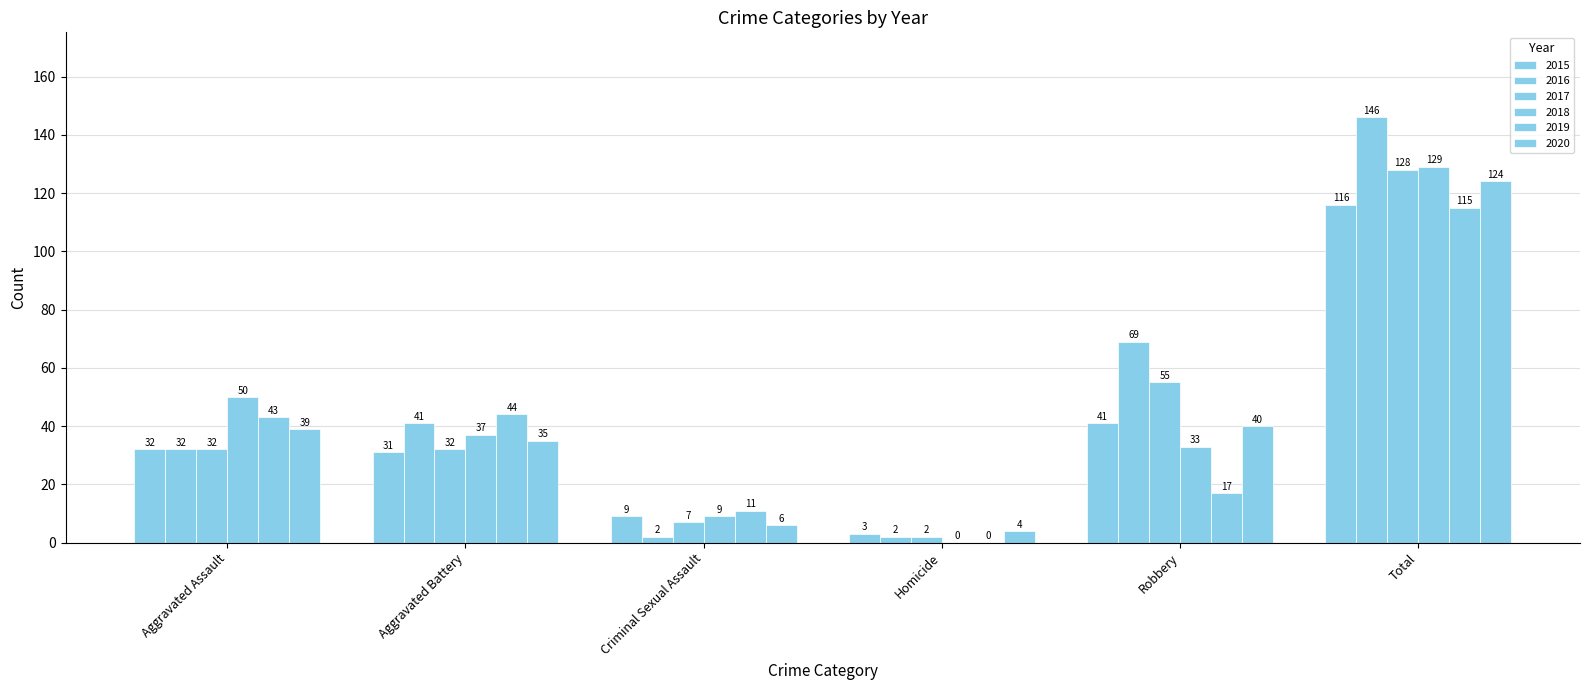

What is the minimum value for 2015?

3